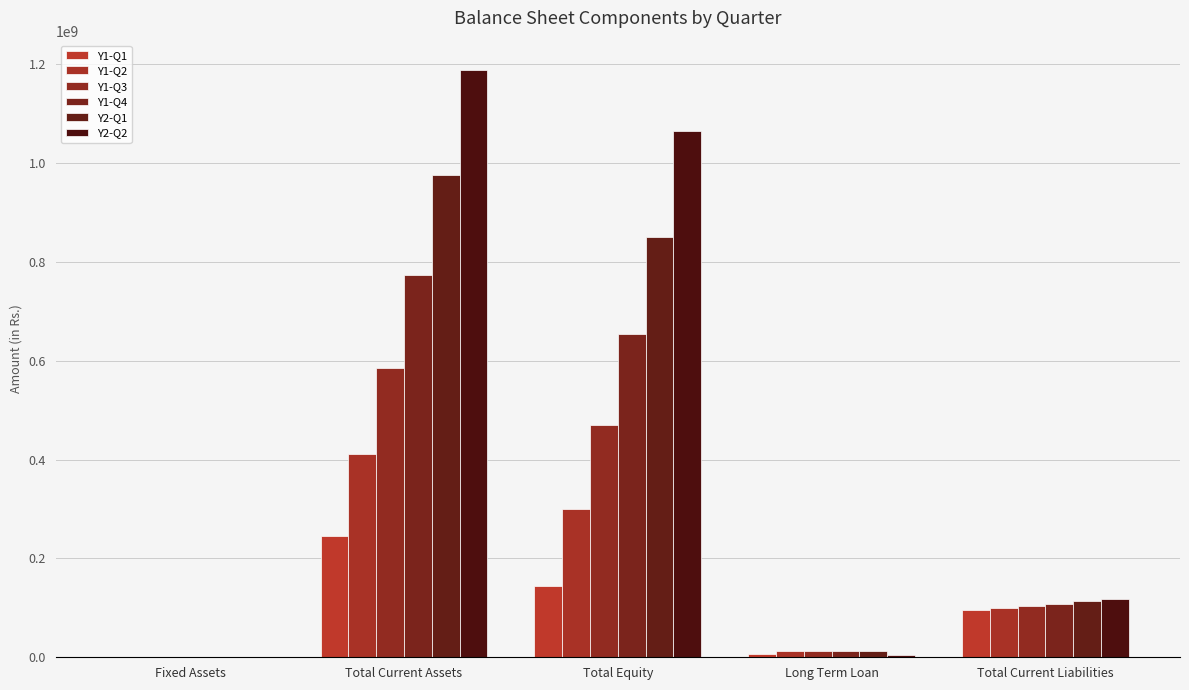

Are the bars horizontal?

No